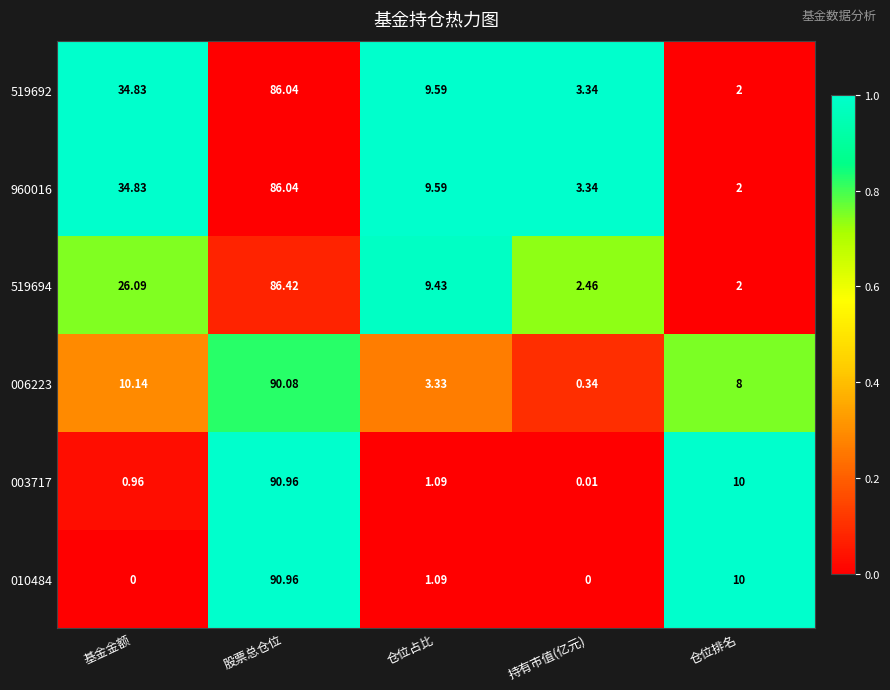

What is the total value across all series at 仓位排名?

34.0